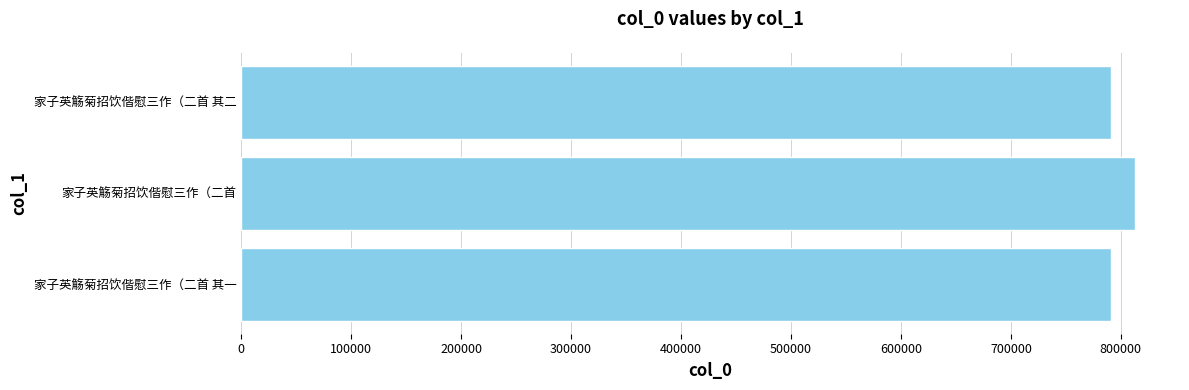

What is the maximum value shown in the chart?

813135